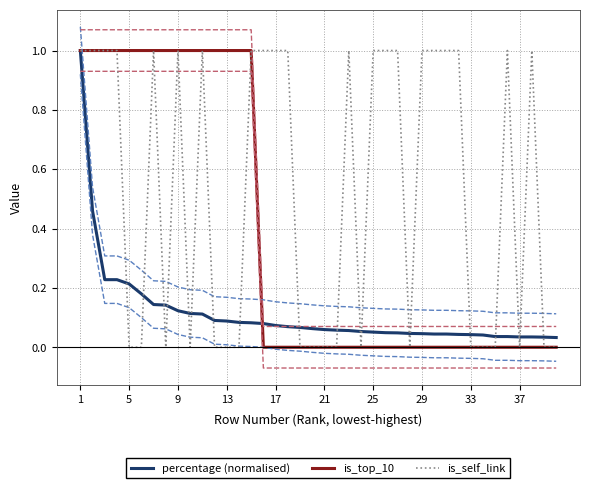

Is it true that is_top_10 equals 0.5 at 13?

False